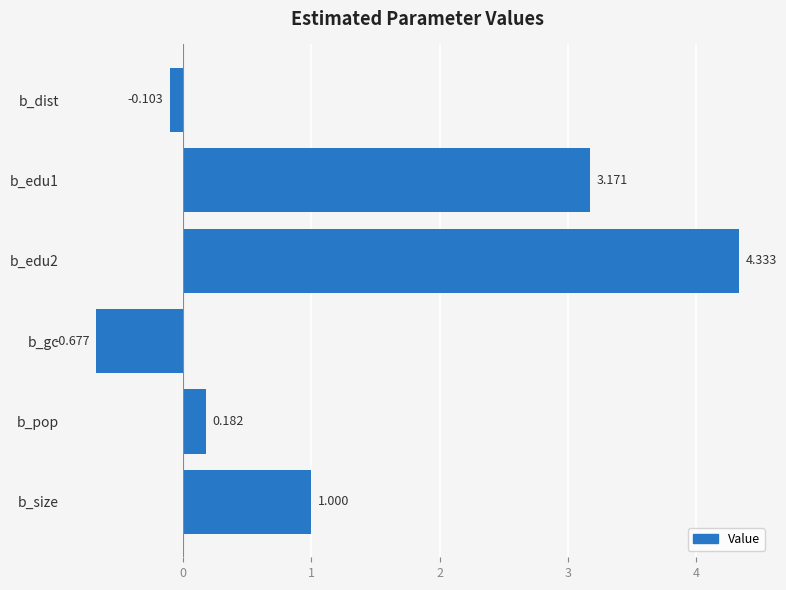

How many negative values are there?

2